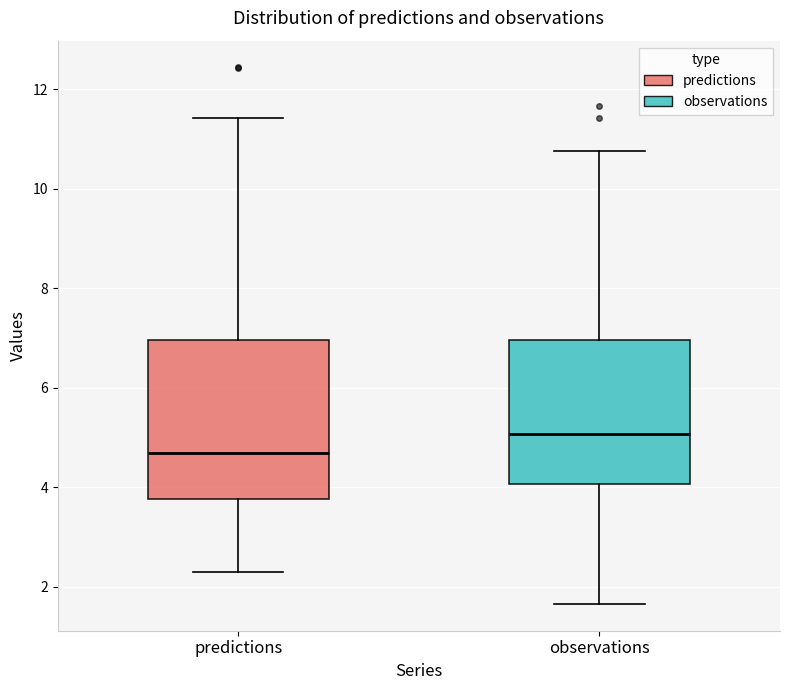

Where does the lower whisker of the box for observations end on the y-axis? The values are not printed on the chart, so give them approximately, as read against the axis.

1.6